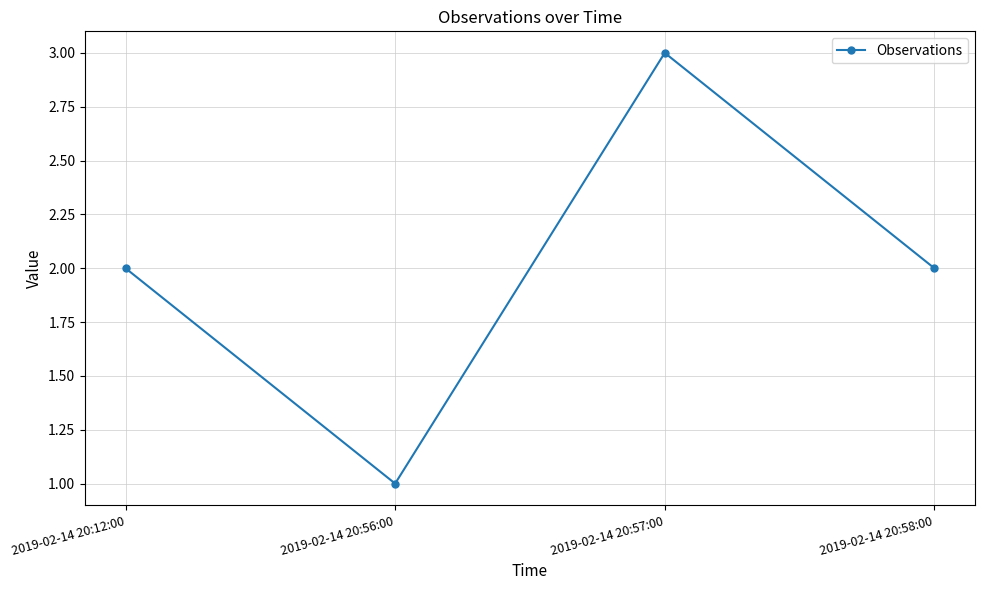

At which category does the data reach its first local valley?

2019-02-14 20:56:00